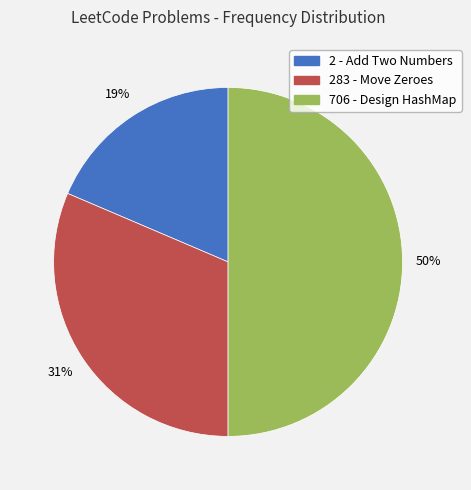

To the nearest percent, what is the average slice percentage?

33%